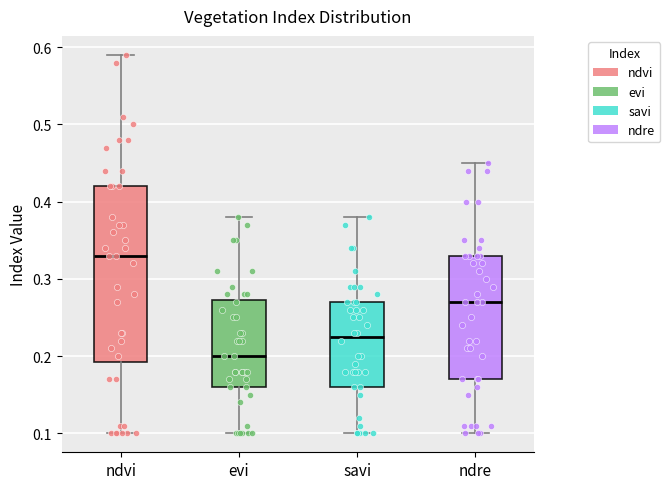

Where is the upper edge of the box for ndvi on the y-axis? The values are not printed on the chart, so give them approximately, as read against the axis.

0.42